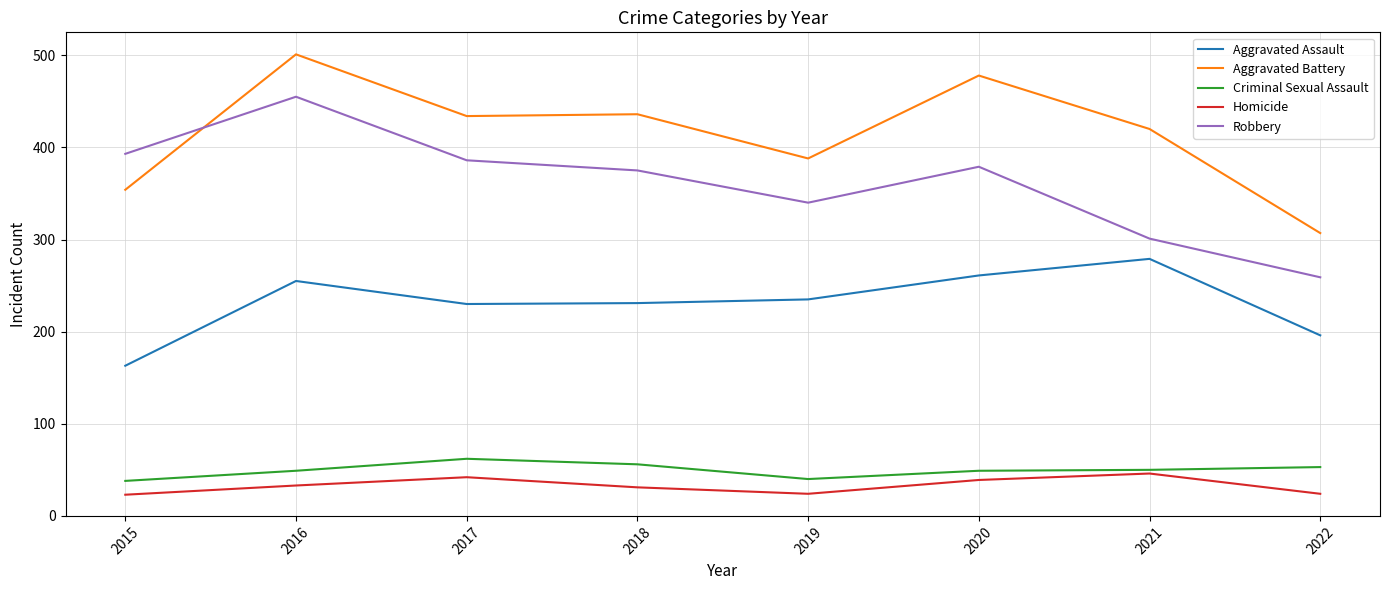

Is this an area chart (filled region under the line)?

No